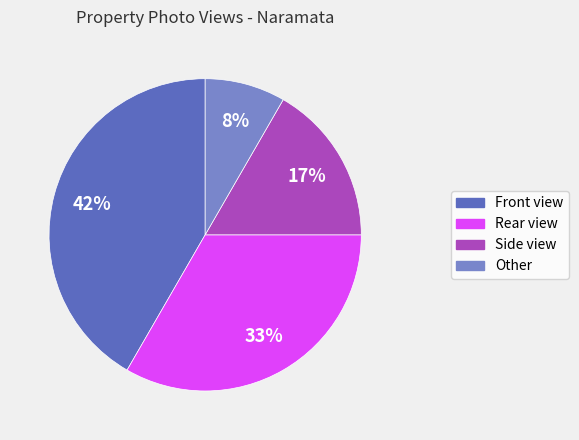

Count the number of slices in the pie.

4